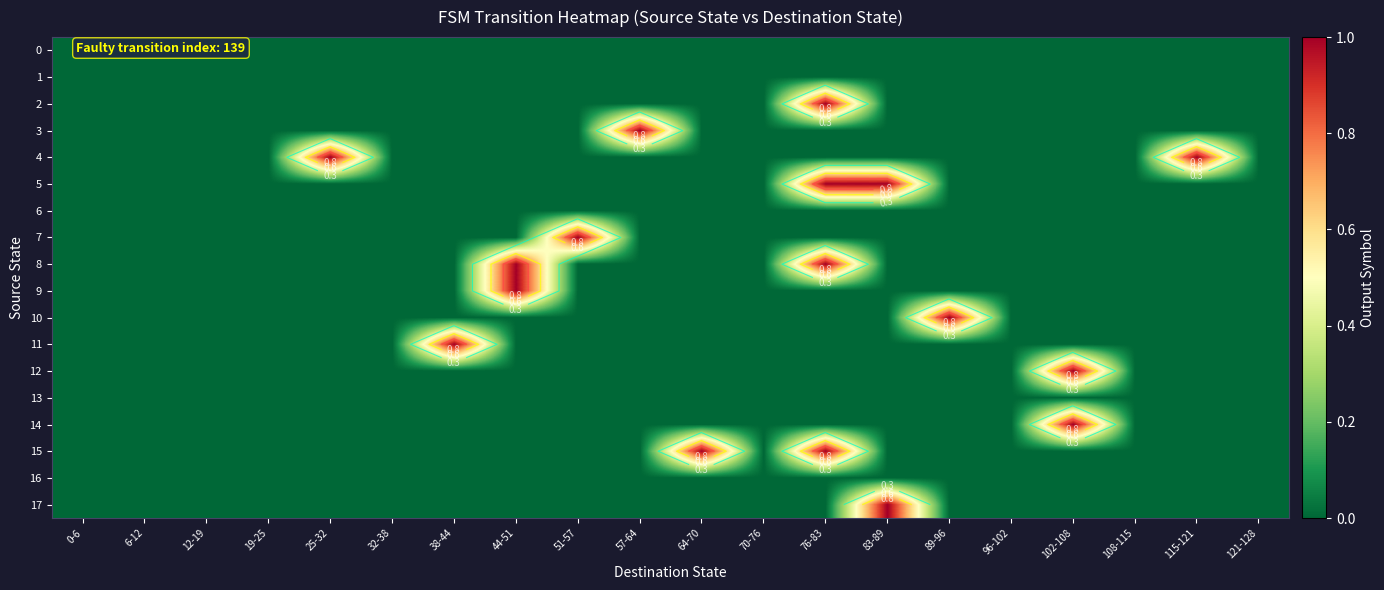

Count the number of categories in the chart.

20